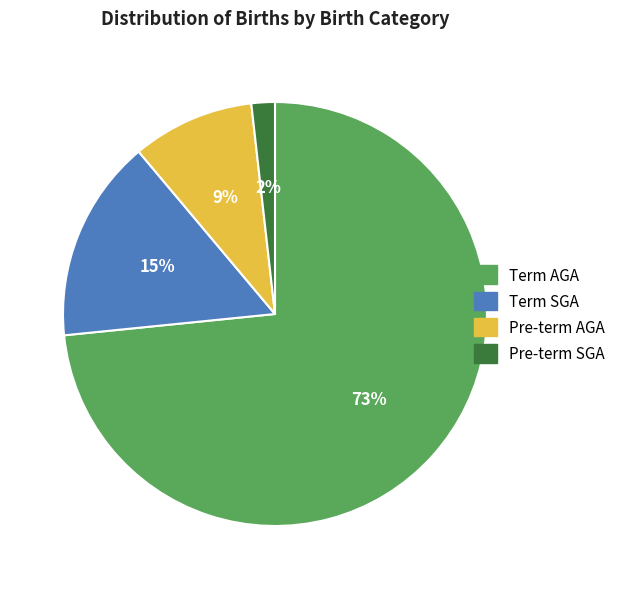

What percentage is the Term SGA slice, to the nearest percent?

15%